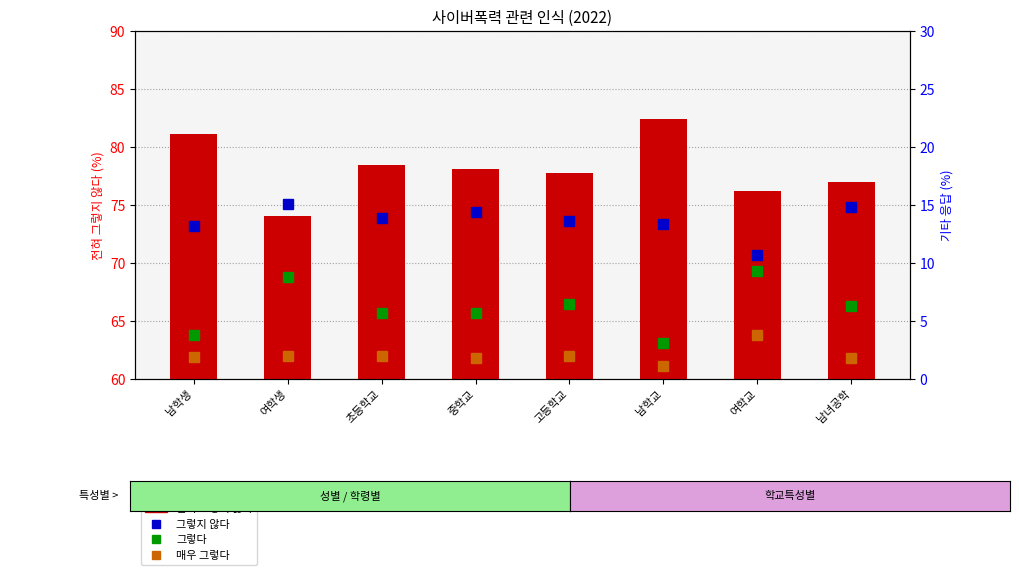

What is the label of the 7th bar from the right?

여학생